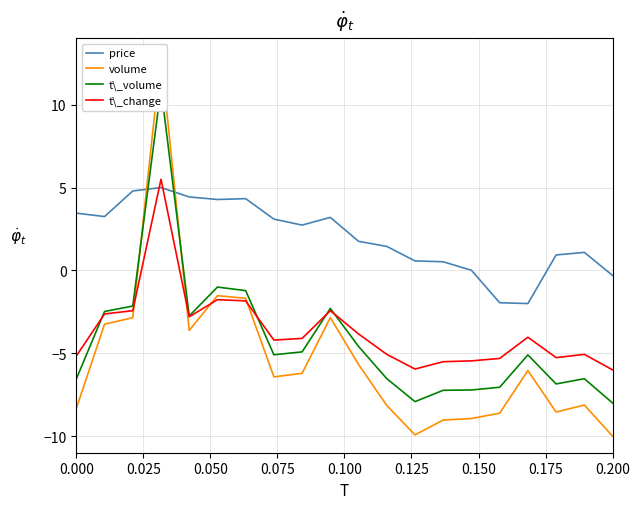

Is it true that price equals 3.5 at 0.000?

True